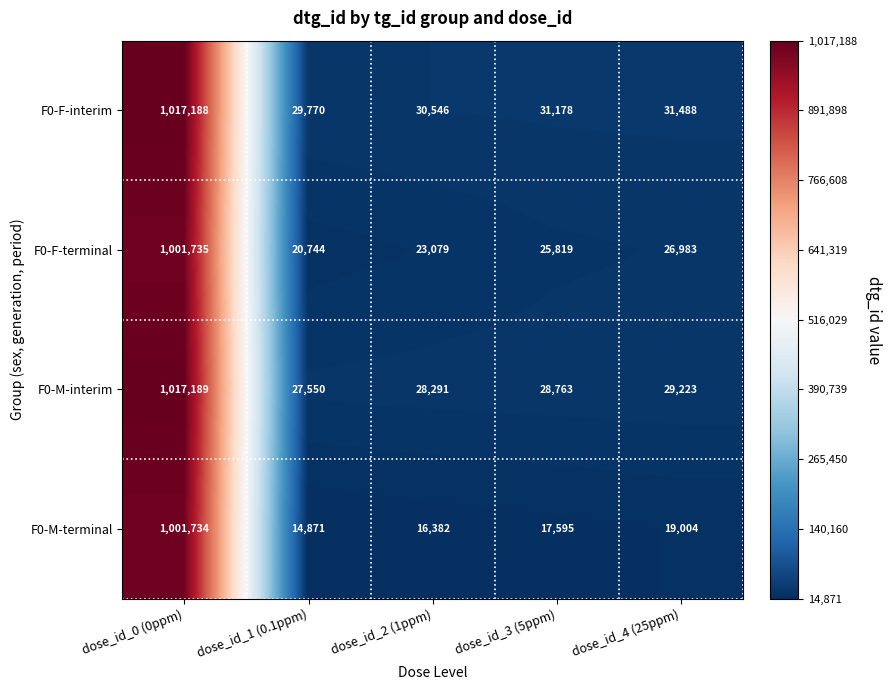

What is the difference between the highest and lowest values at dose_id_2 (1ppm)?

14164